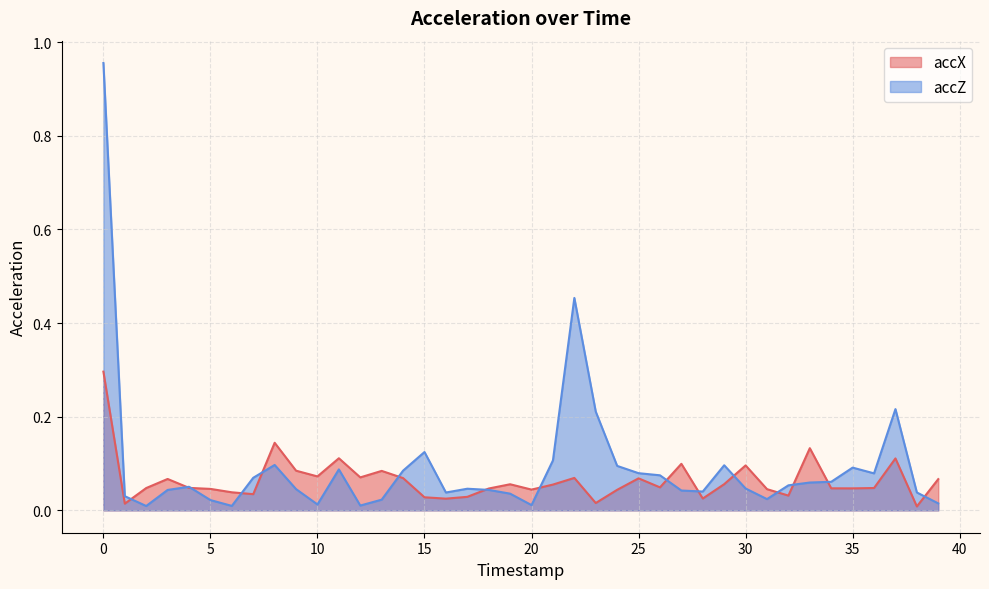

Rank the series by their maximum value, from highest to lowest.

accZ, accX